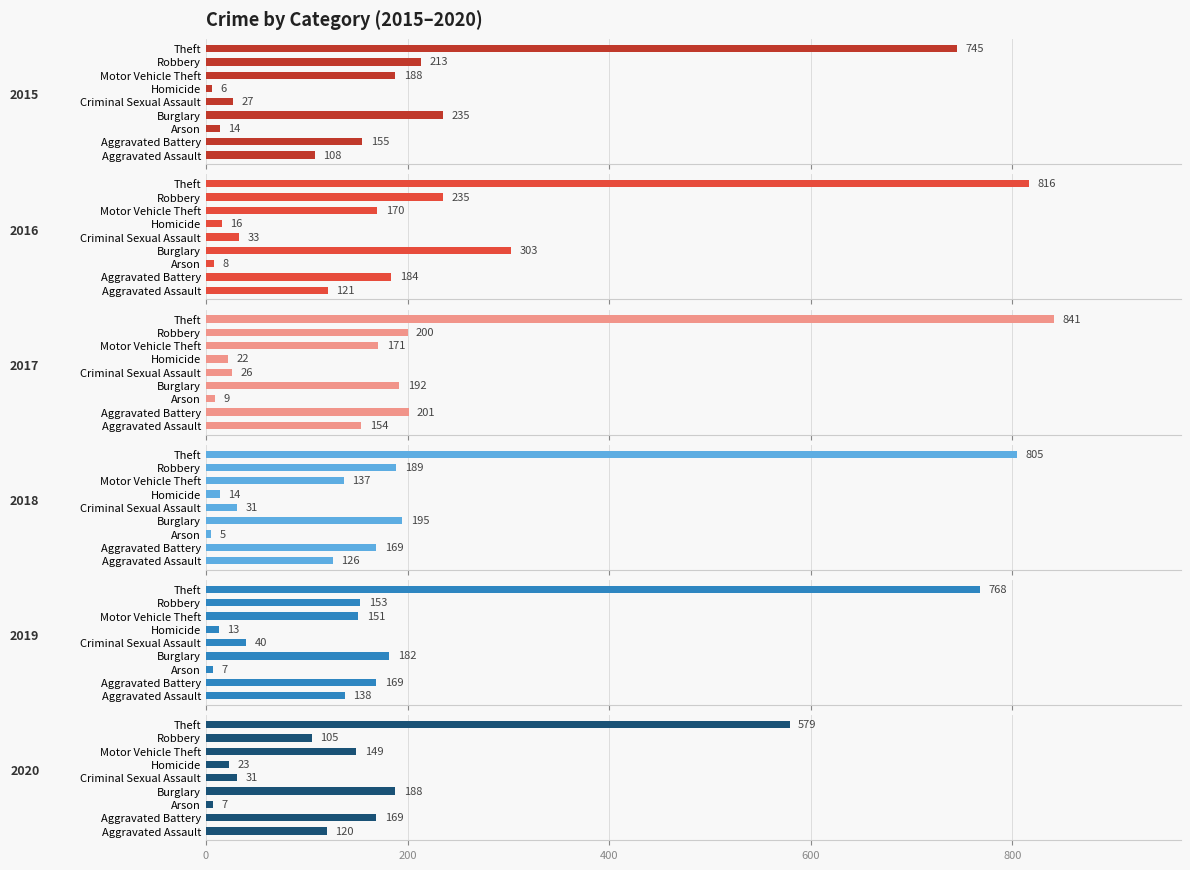

Which category has the highest value in the 2015 series?

Theft